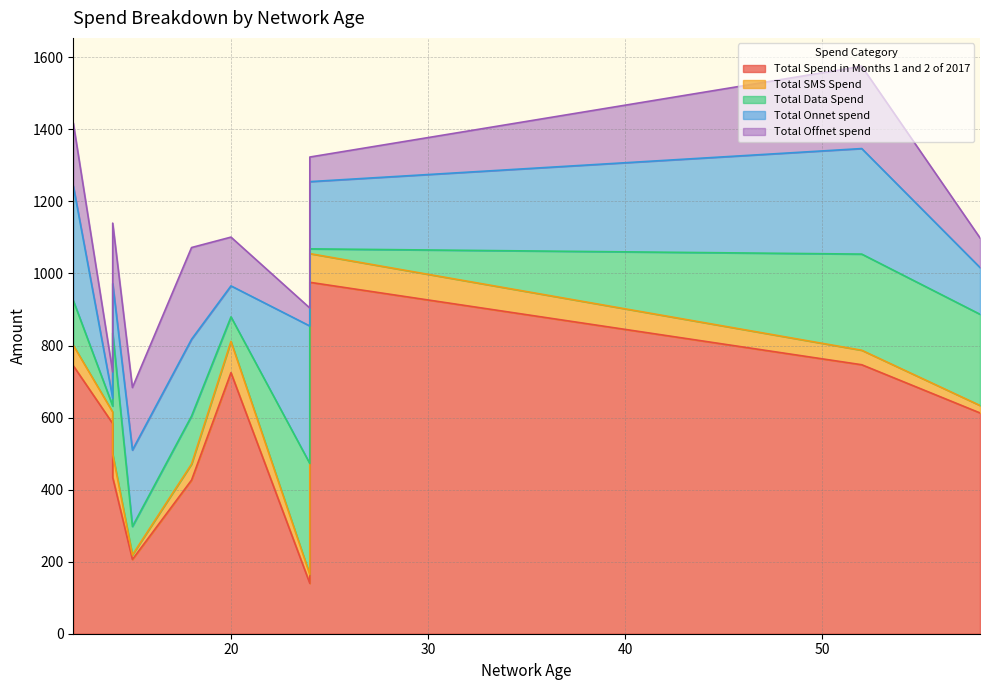

What is the sum of the Total Offnet spend values at 18 and 14?

327.6